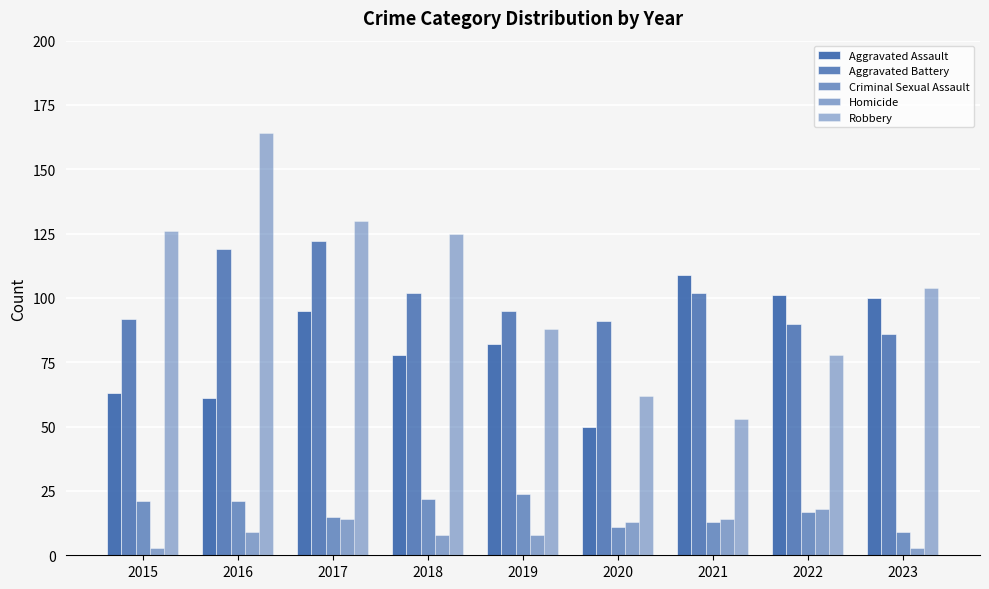

Reading left to right, extract all data points from this chart.

Aggravated Assault: 2015=63	2016=61	2017=95	2018=78	2019=82	2020=50	2021=109	2022=101	2023=100
Aggravated Battery: 2015=92	2016=119	2017=122	2018=102	2019=95	2020=91	2021=102	2022=90	2023=86
Criminal Sexual Assault: 2015=21	2016=21	2017=15	2018=22	2019=24	2020=11	2021=13	2022=17	2023=9
Homicide: 2015=3	2016=9	2017=14	2018=8	2019=8	2020=13	2021=14	2022=18	2023=3
Robbery: 2015=126	2016=164	2017=130	2018=125	2019=88	2020=62	2021=53	2022=78	2023=104